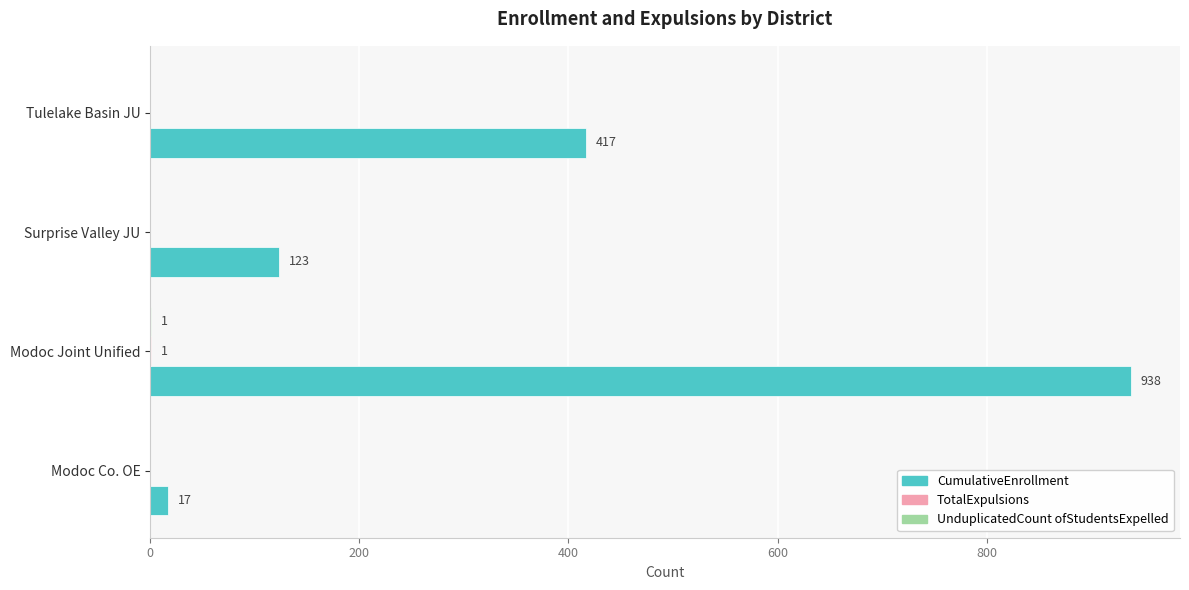

The value of CumulativeEnrollment at Surprise Valley JU is 123. True or false?

True